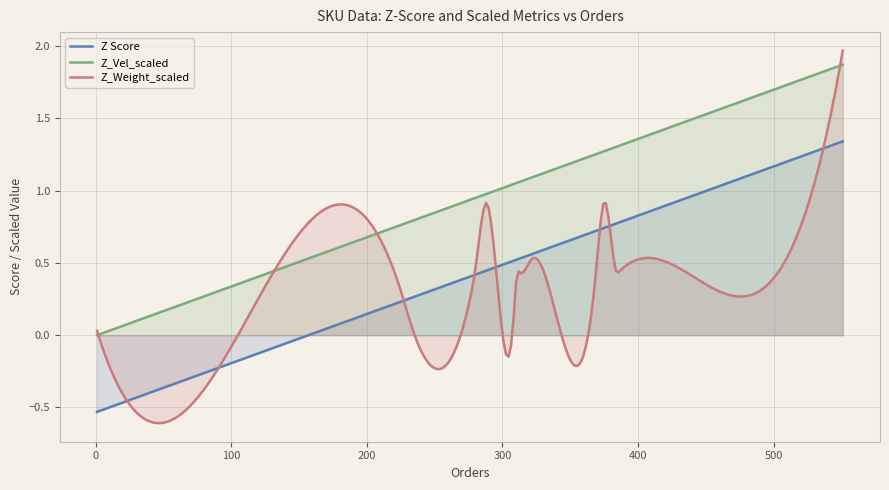

Does the chart display data point markers on the line(s)?

No